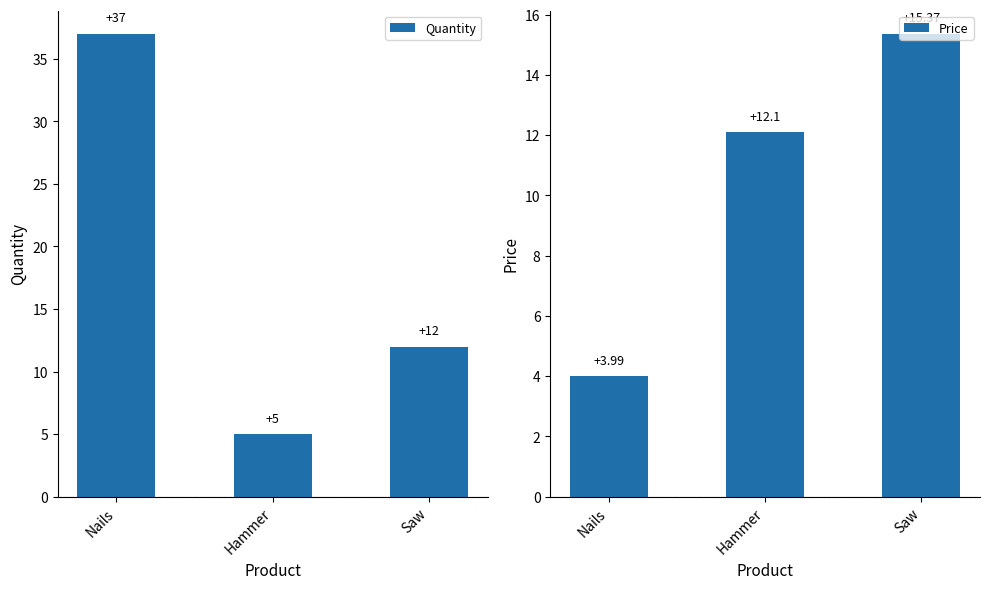

What is the label of the 2nd bar from the right?

Hammer